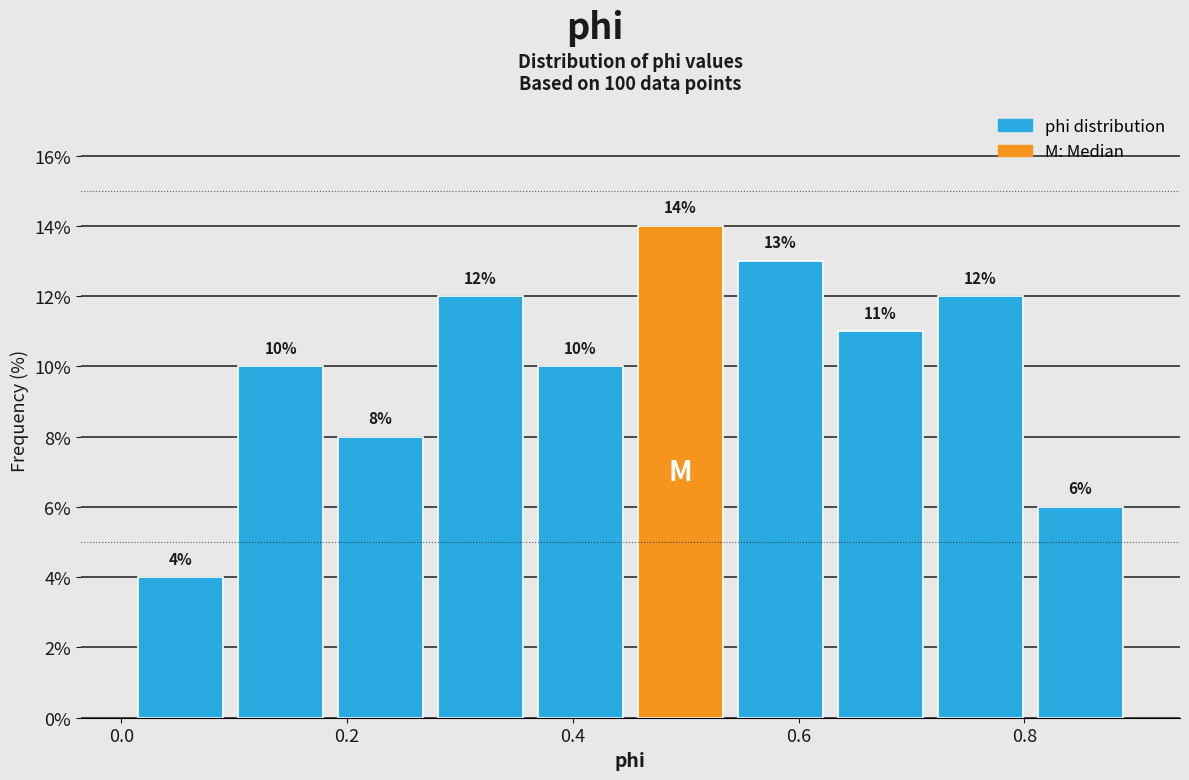

Reading left to right, transcribe this chart: for each bar, give the range it covers on the x-axis and its height. The bar edges are not printed on the chart, so give them approximately, as read against the axis.

0.00 to 0.10: 4
0.10 to 0.18: 10
0.18 to 0.28: 8
0.28 to 0.36: 12
0.36 to 0.46: 10
0.46 to 0.54: 14
0.54 to 0.62: 13
0.62 to 0.72: 11
0.72 to 0.80: 12
0.80 to 0.90: 6